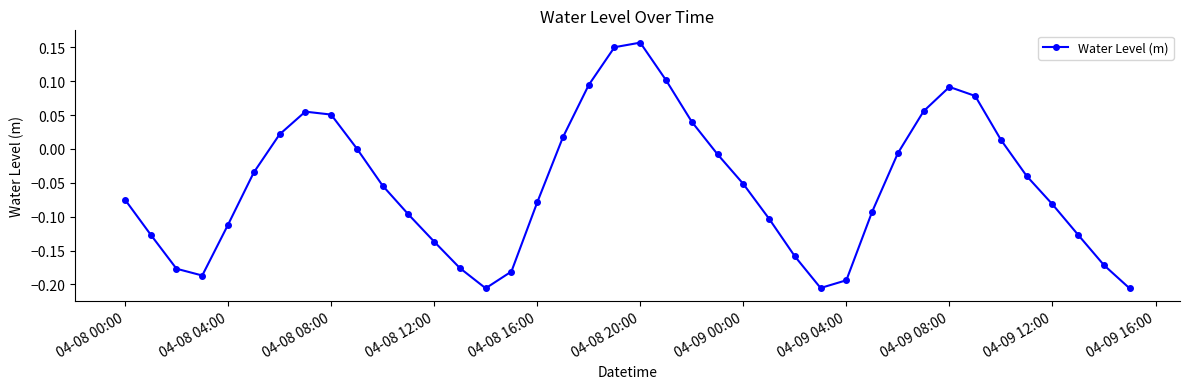

What is the difference between the maximum and minimum values?

0.4